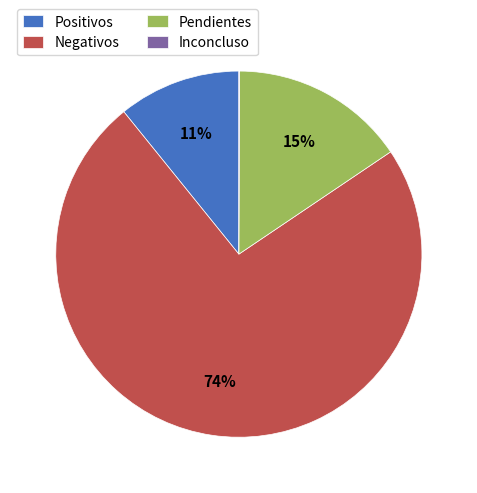

Which category has the biggest portion of the pie?

Negativos